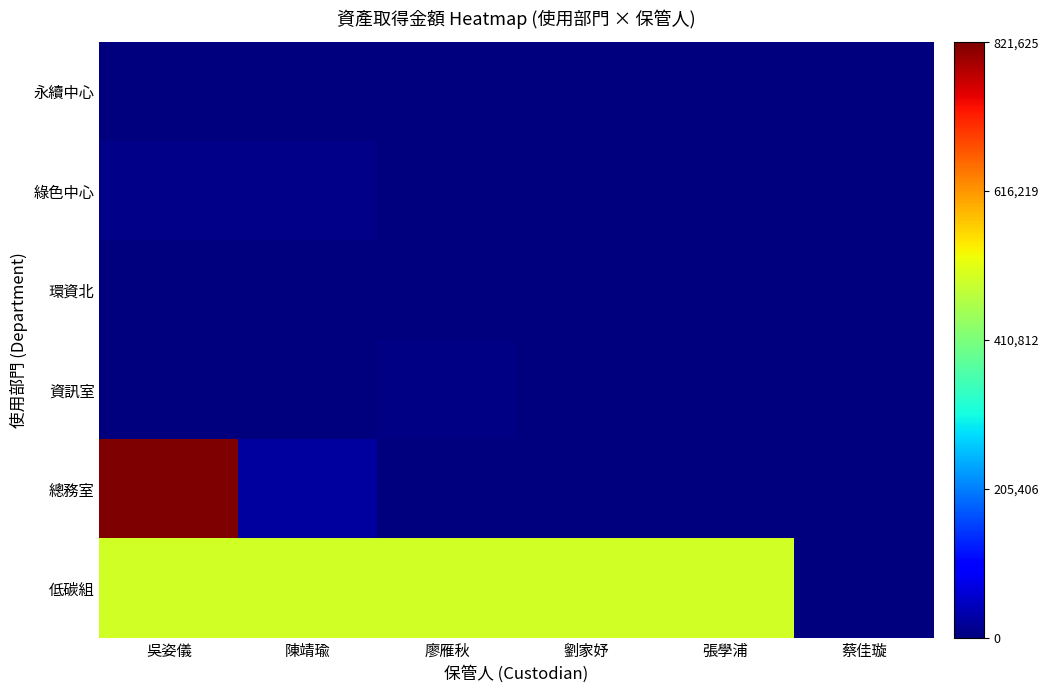

Which series changed the most between 吳姿儀 and 劉家妤?

總務室